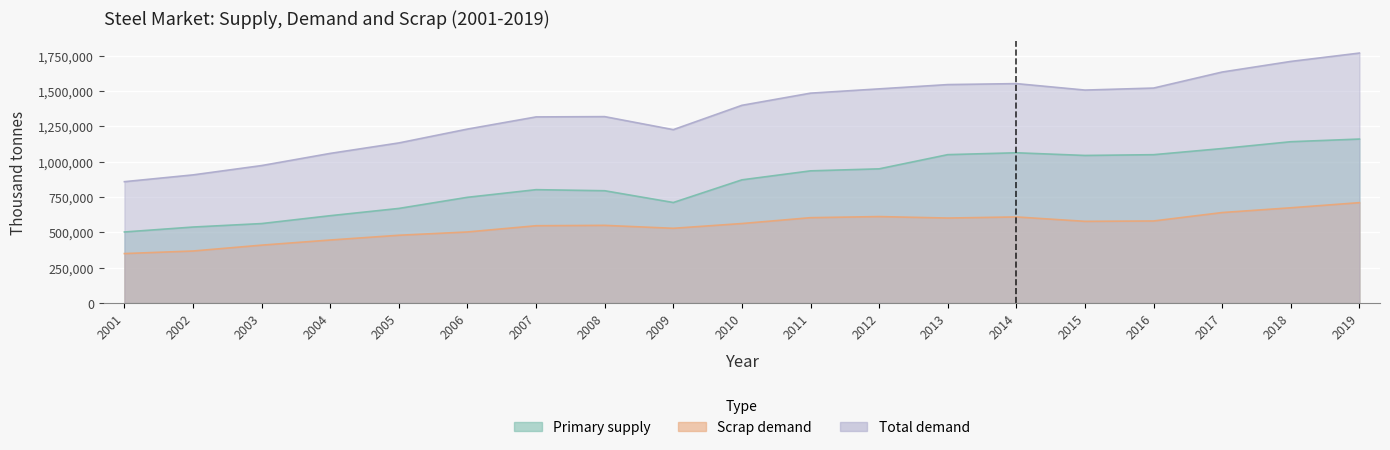

What is the value of the Total demand point at the 19th from the left?

1767500.0